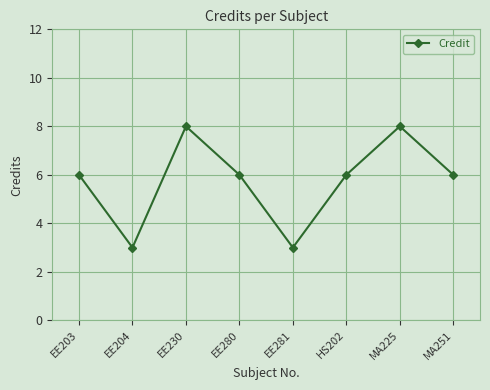

Reading left to right, extract all data points from this chart.

6	3	8	6	3	6	8	6